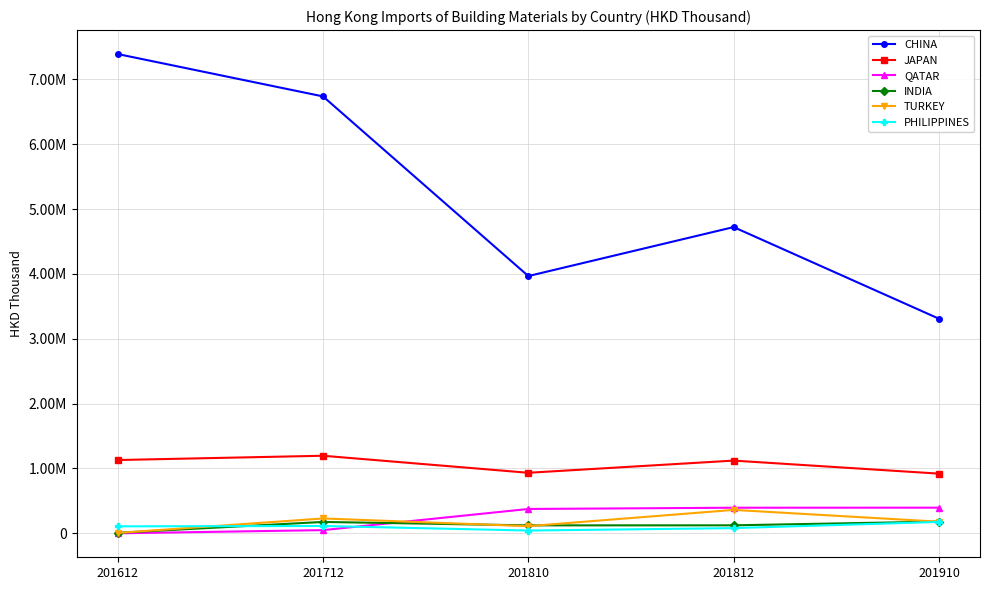

At which label is QATAR closest to 197654?

201712